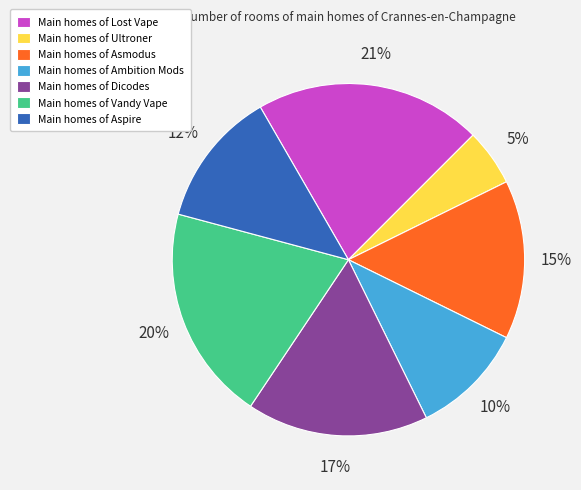

Do Main homes of Aspire and Main homes of Asmodus together represent more than half of the pie?

No